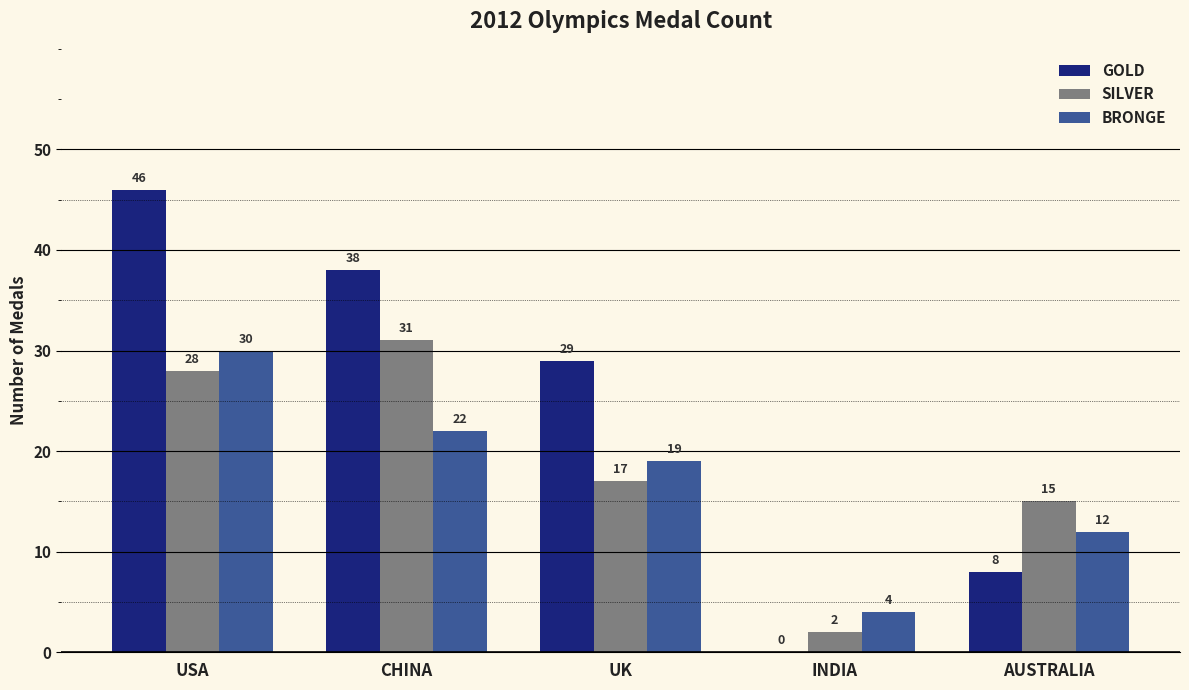

Where does the GOLD series first go above 29?

USA